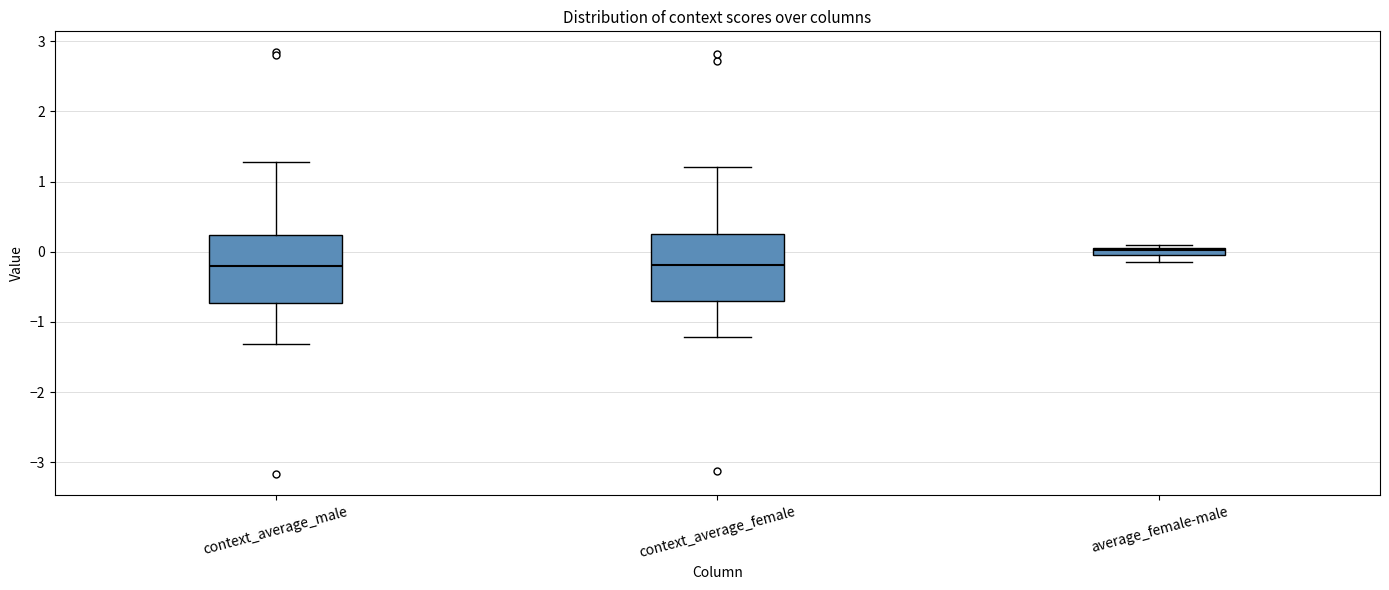

Which box's median line is the highest?

average_female-male